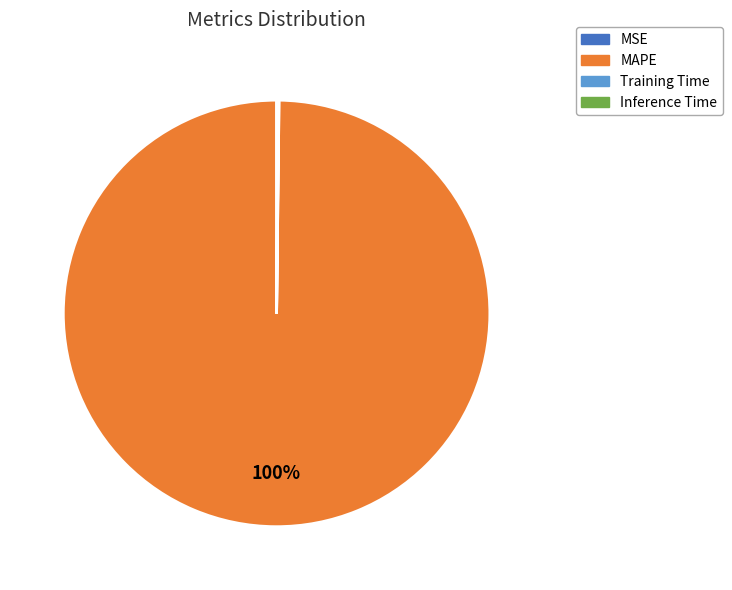

Does any single category account for the majority?

Yes